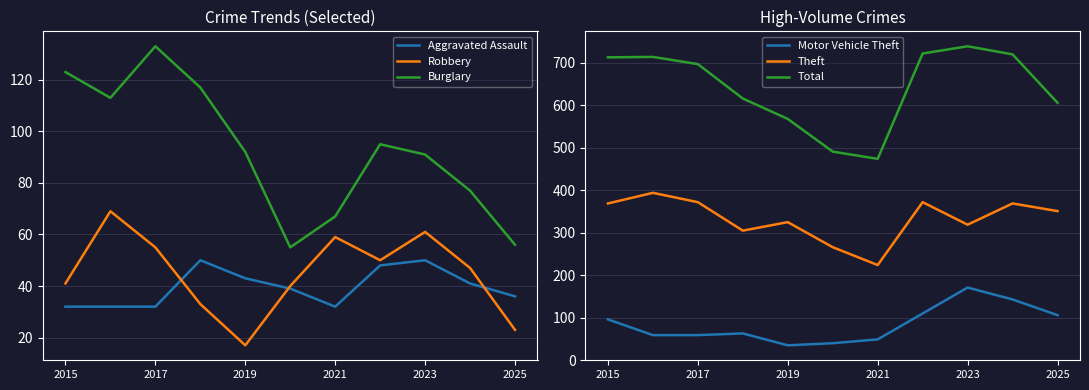

The value of Burglary at 2021 is 67. True or false?

True